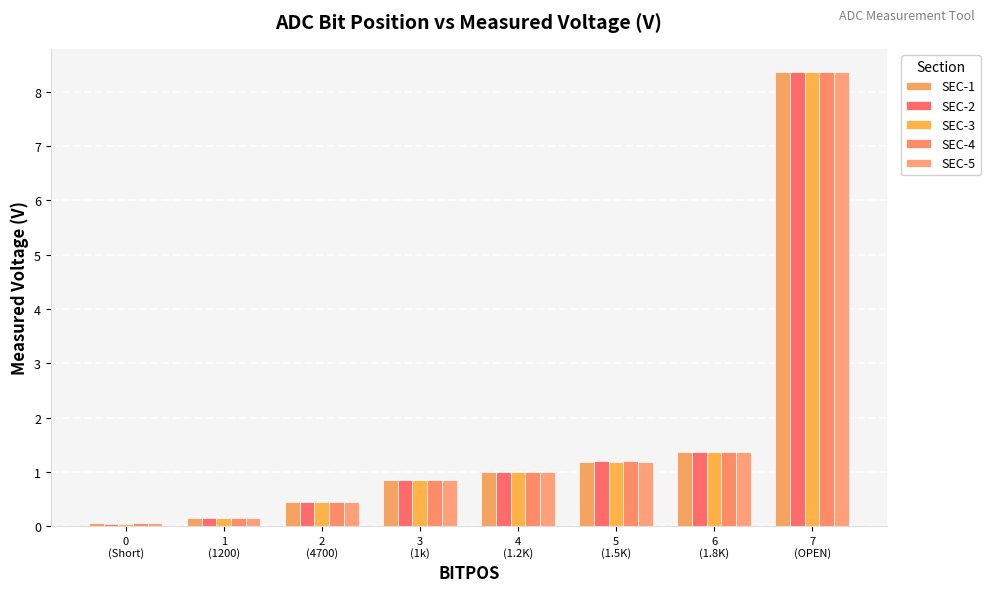

Is the value of SEC-4 at 7
(OPEN) greater than the value of SEC-5 at 7
(OPEN)?

No